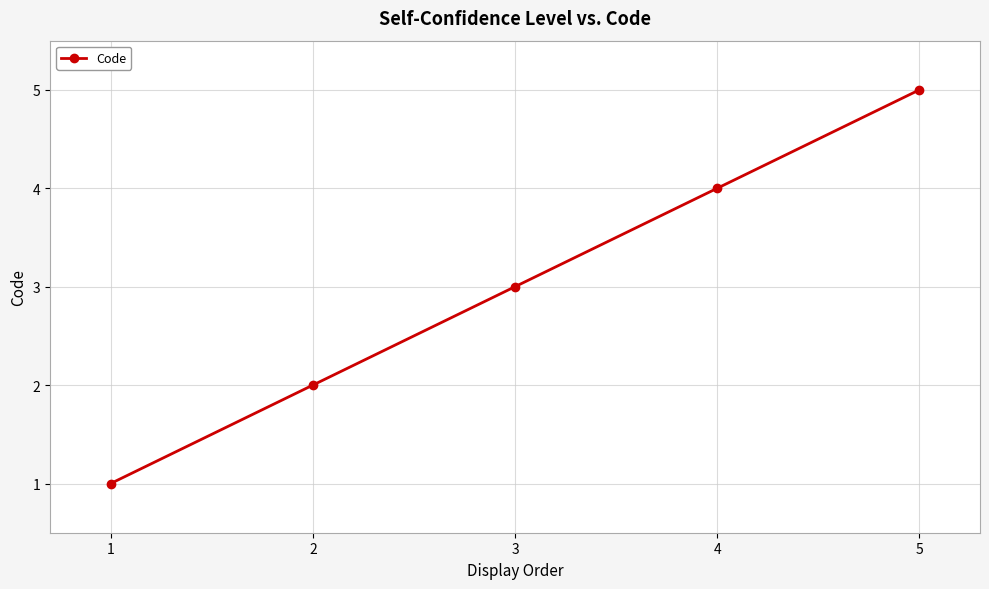

Reading left to right, list all the values displayed in this chart.

1	2	3	4	5